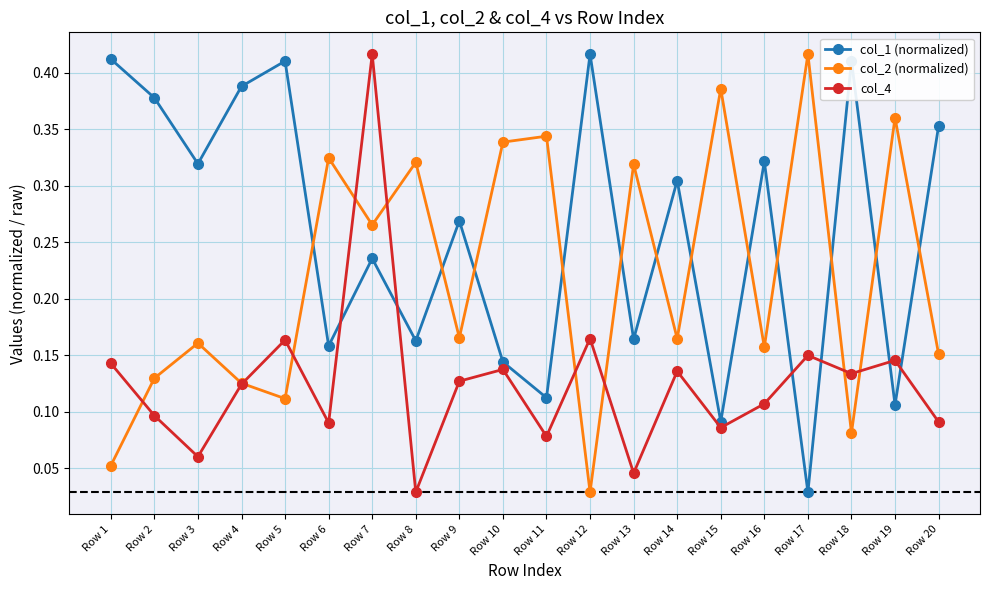

How many data points does each series have?

20